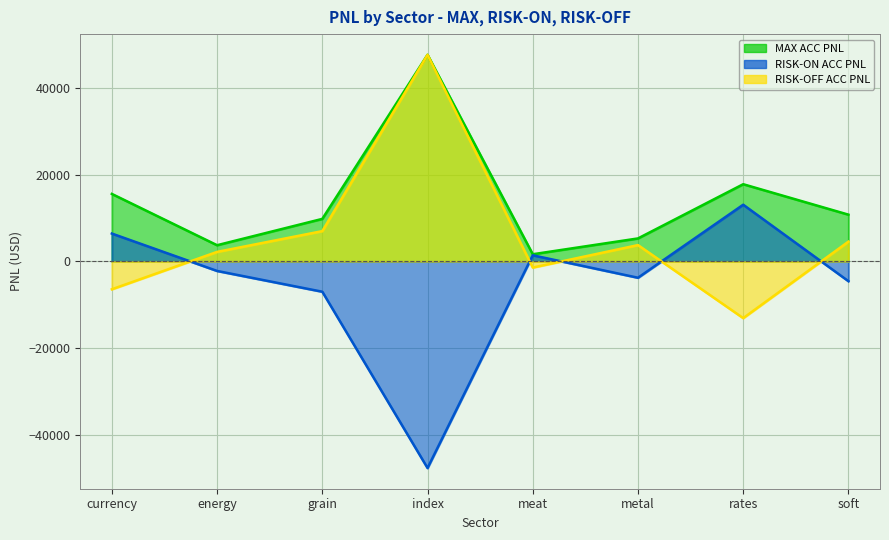

How many interior local peaks does the MAX ACC PNL series have?

2